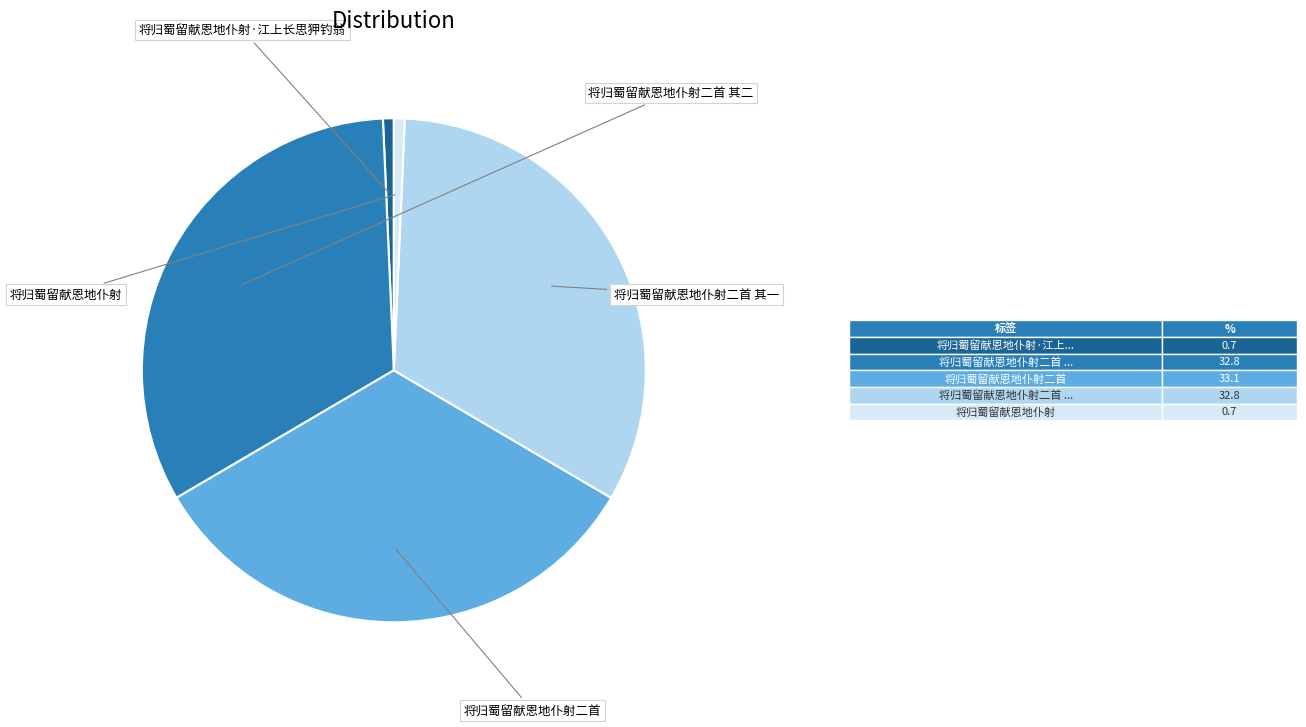

Is there any slice that represents more than half of the pie?

No